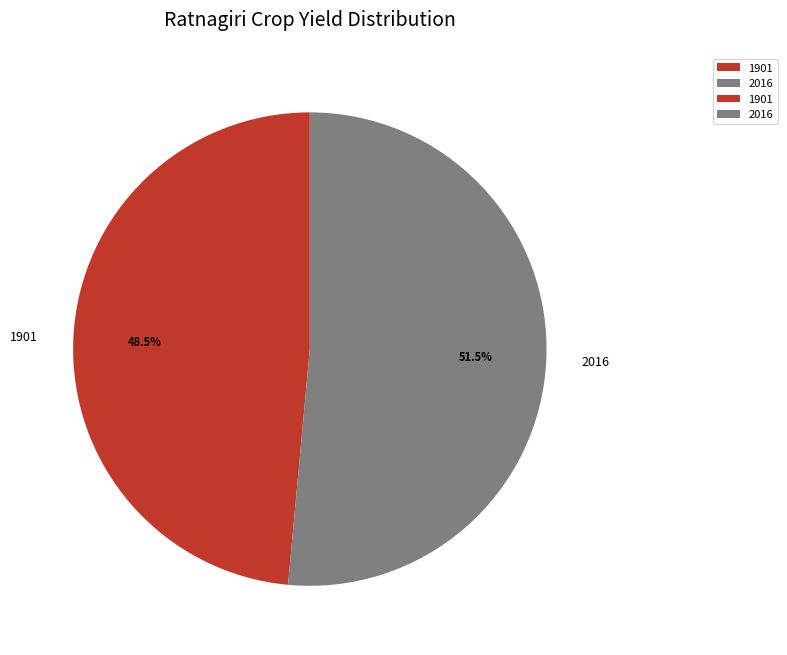

Rank the categories by value from highest to lowest.

2016, 1901